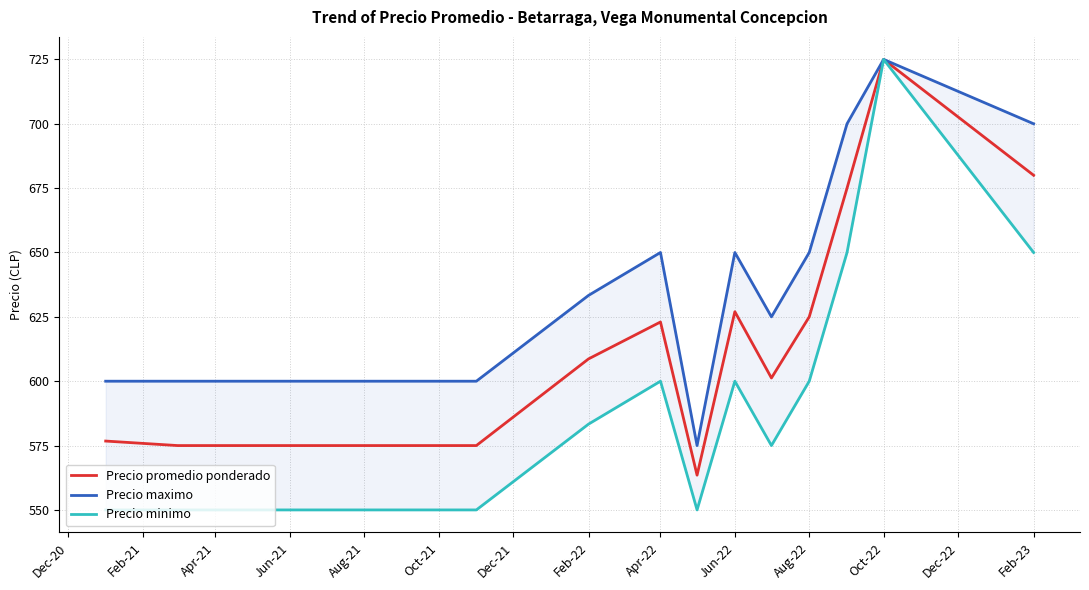

Where does the Precio promedio ponderado series first go above 601?

Feb-22